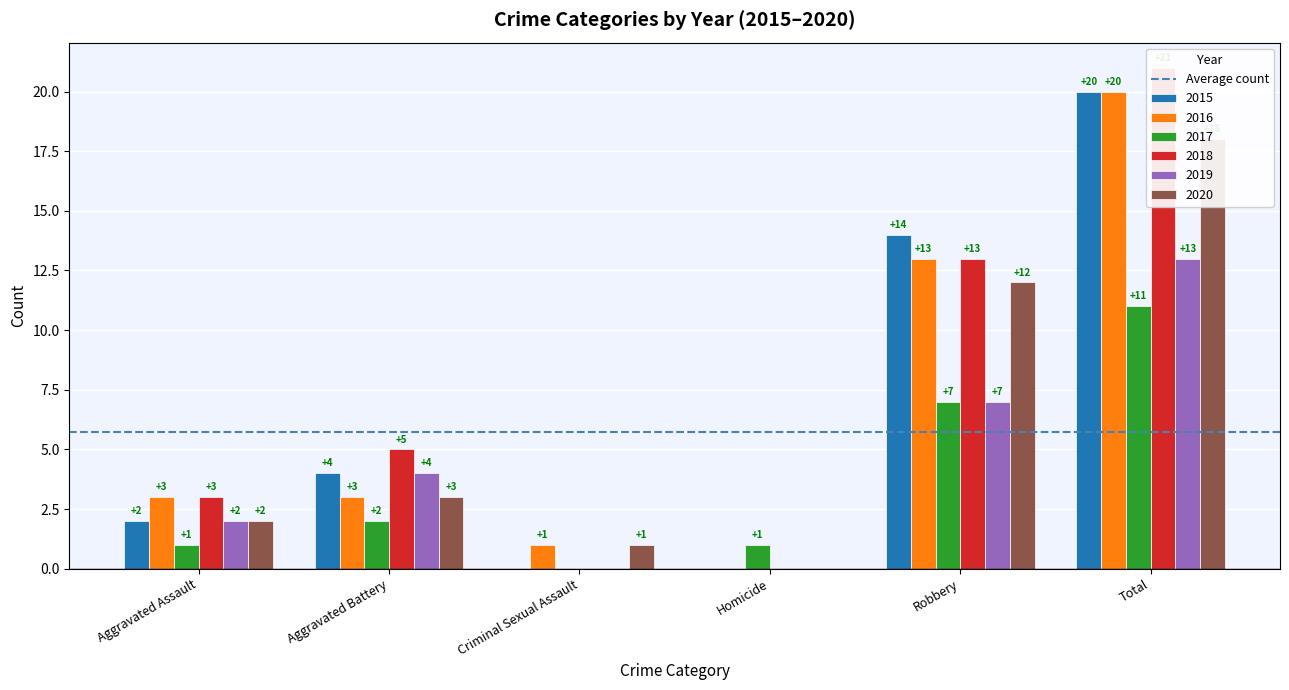

What is the sum of the 2016 values at Total and Robbery?

33